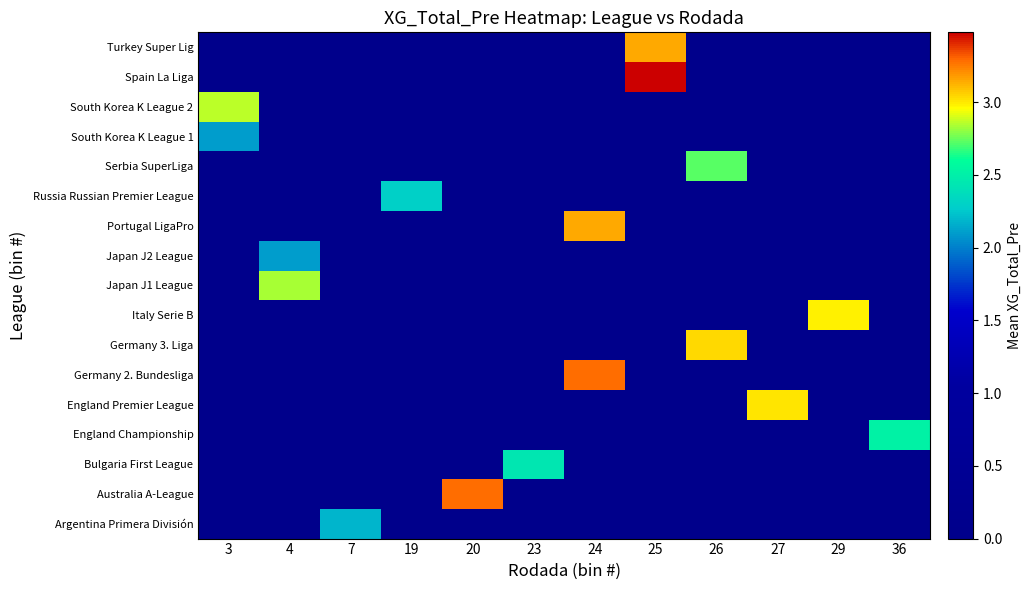

Reading left to right, what are all the values shown in this chart?

Argentina Primera División: 3=0.0	4=0.0	7=2.2	19=0.0	20=0.0	23=0.0	24=0.0	25=0.0	26=0.0	27=0.0	29=0.0	36=0.0
Australia A-League: 3=0.0	4=0.0	7=0.0	19=0.0	20=3.3	23=0.0	24=0.0	25=0.0	26=0.0	27=0.0	29=0.0	36=0.0
Bulgaria First League: 3=0.0	4=0.0	7=0.0	19=0.0	20=0.0	23=2.4	24=0.0	25=0.0	26=0.0	27=0.0	29=0.0	36=0.0
England Championship: 3=0.0	4=0.0	7=0.0	19=0.0	20=0.0	23=0.0	24=0.0	25=0.0	26=0.0	27=0.0	29=0.0	36=2.5
England Premier League: 3=0.0	4=0.0	7=0.0	19=0.0	20=0.0	23=0.0	24=0.0	25=0.0	26=0.0	27=3.0	29=0.0	36=0.0
Germany 2. Bundesliga: 3=0.0	4=0.0	7=0.0	19=0.0	20=0.0	23=0.0	24=3.3	25=0.0	26=0.0	27=0.0	29=0.0	36=0.0
Germany 3. Liga: 3=0.0	4=0.0	7=0.0	19=0.0	20=0.0	23=0.0	24=0.0	25=0.0	26=3.0	27=0.0	29=0.0	36=0.0
Italy Serie B: 3=0.0	4=0.0	7=0.0	19=0.0	20=0.0	23=0.0	24=0.0	25=0.0	26=0.0	27=0.0	29=3.0	36=0.0
Japan J1 League: 3=0.0	4=2.8	7=0.0	19=0.0	20=0.0	23=0.0	24=0.0	25=0.0	26=0.0	27=0.0	29=0.0	36=0.0
Japan J2 League: 3=0.0	4=2.1	7=0.0	19=0.0	20=0.0	23=0.0	24=0.0	25=0.0	26=0.0	27=0.0	29=0.0	36=0.0
Portugal LigaPro: 3=0.0	4=0.0	7=0.0	19=0.0	20=0.0	23=0.0	24=3.1	25=0.0	26=0.0	27=0.0	29=0.0	36=0.0
Russia Russian Premier League: 3=0.0	4=0.0	7=0.0	19=2.3	20=0.0	23=0.0	24=0.0	25=0.0	26=0.0	27=0.0	29=0.0	36=0.0
Serbia SuperLiga: 3=0.0	4=0.0	7=0.0	19=0.0	20=0.0	23=0.0	24=0.0	25=0.0	26=2.7	27=0.0	29=0.0	36=0.0
South Korea K League 1: 3=2.1	4=0.0	7=0.0	19=0.0	20=0.0	23=0.0	24=0.0	25=0.0	26=0.0	27=0.0	29=0.0	36=0.0
South Korea K League 2: 3=2.9	4=0.0	7=0.0	19=0.0	20=0.0	23=0.0	24=0.0	25=0.0	26=0.0	27=0.0	29=0.0	36=0.0
Spain La Liga: 3=0.0	4=0.0	7=0.0	19=0.0	20=0.0	23=0.0	24=0.0	25=3.5	26=0.0	27=0.0	29=0.0	36=0.0
Turkey Super Lig: 3=0.0	4=0.0	7=0.0	19=0.0	20=0.0	23=0.0	24=0.0	25=3.1	26=0.0	27=0.0	29=0.0	36=0.0